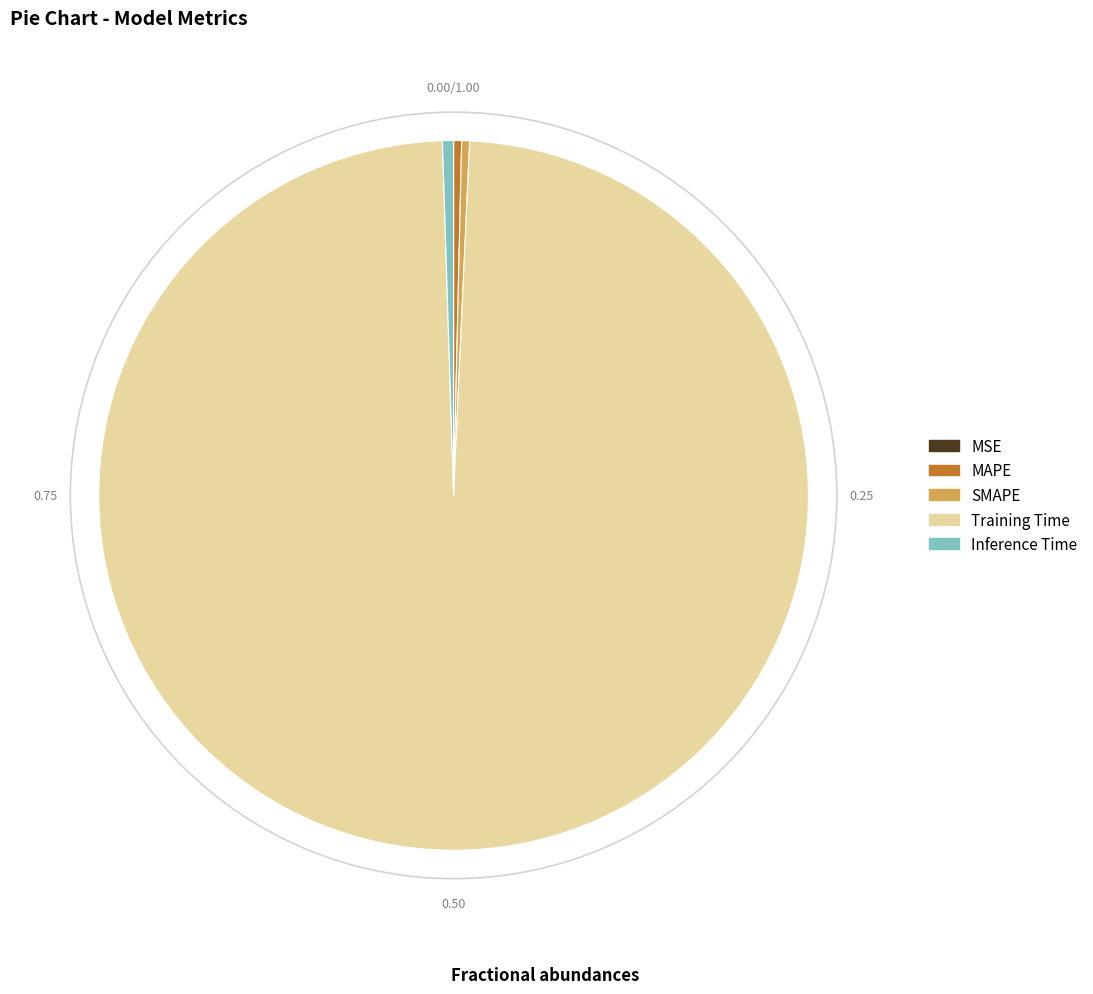

Is it true that Training Time is 89% of the pie?

False